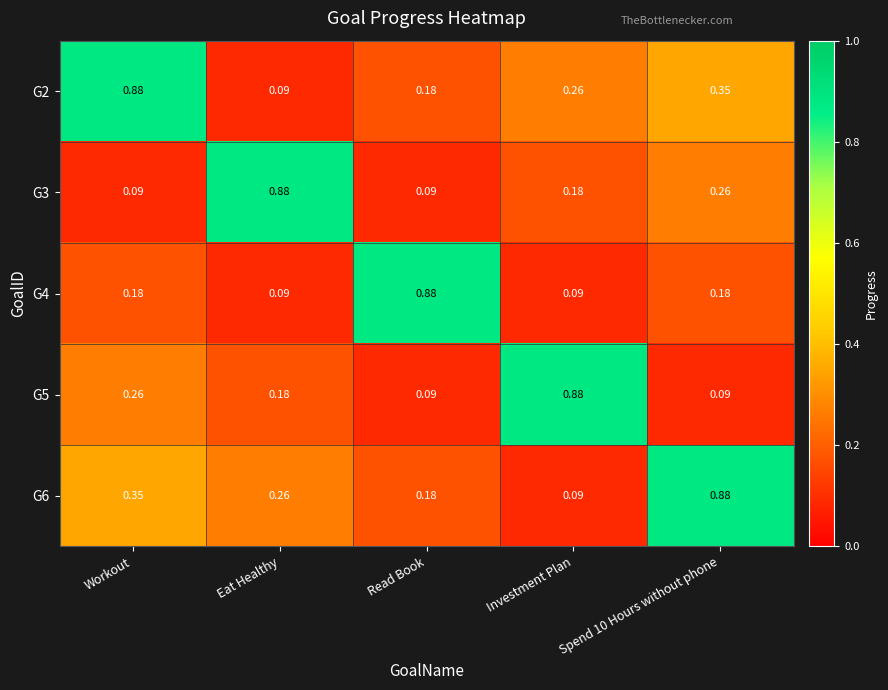

Where is G6 nearest to the value 0?

Investment Plan